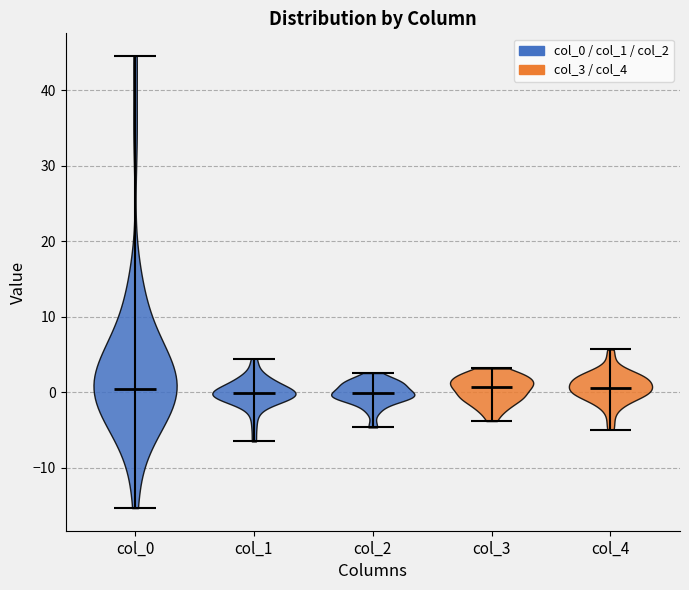

What is the highest point the violin for col_2 reaches on the y-axis? The values are not printed on the chart, so give them approximately, as read against the axis.

3